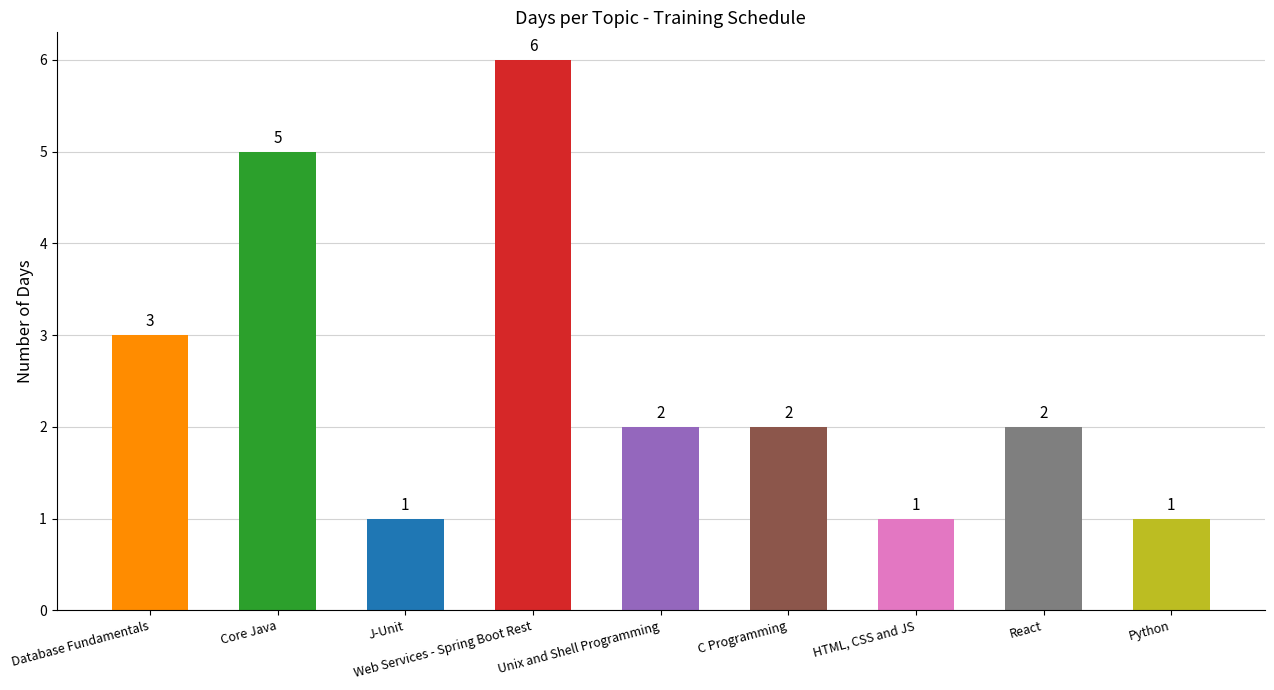

Approximately how many times larger is the value at Database Fundamentals compared to React?

1.5